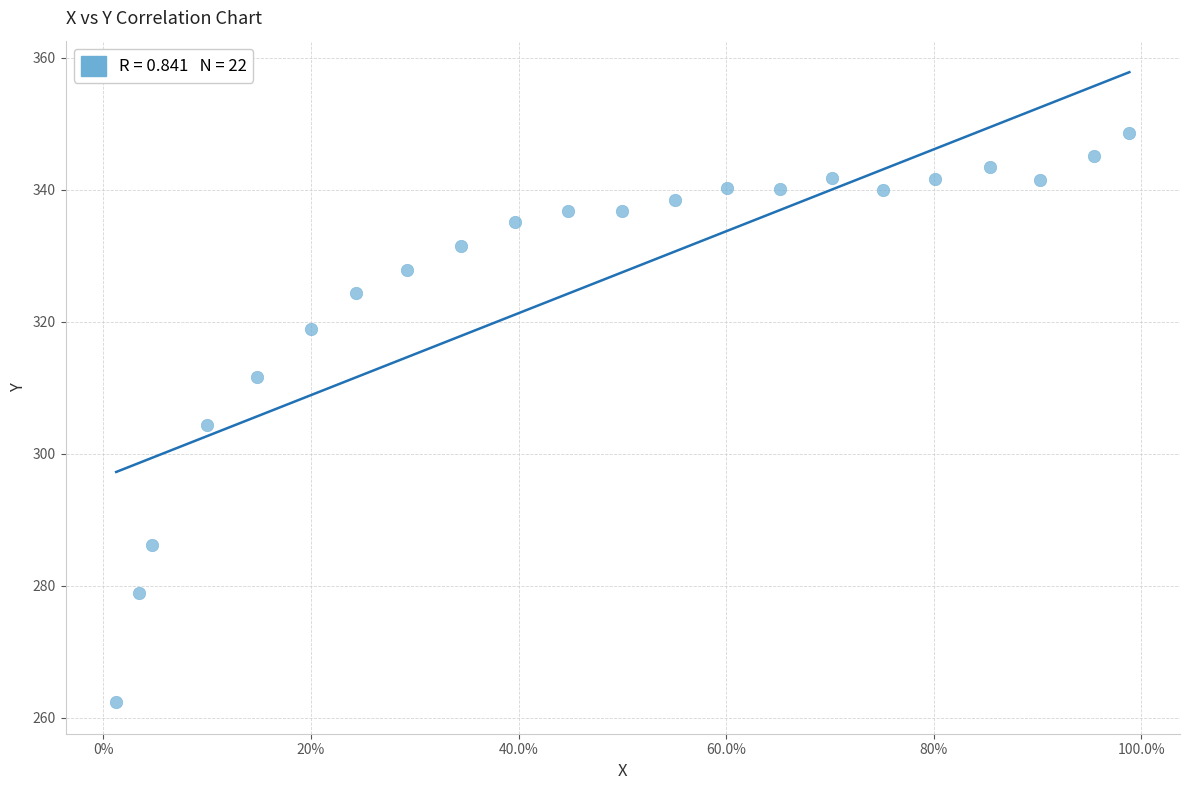

What is the range of Y values (max minus min)?

86.3